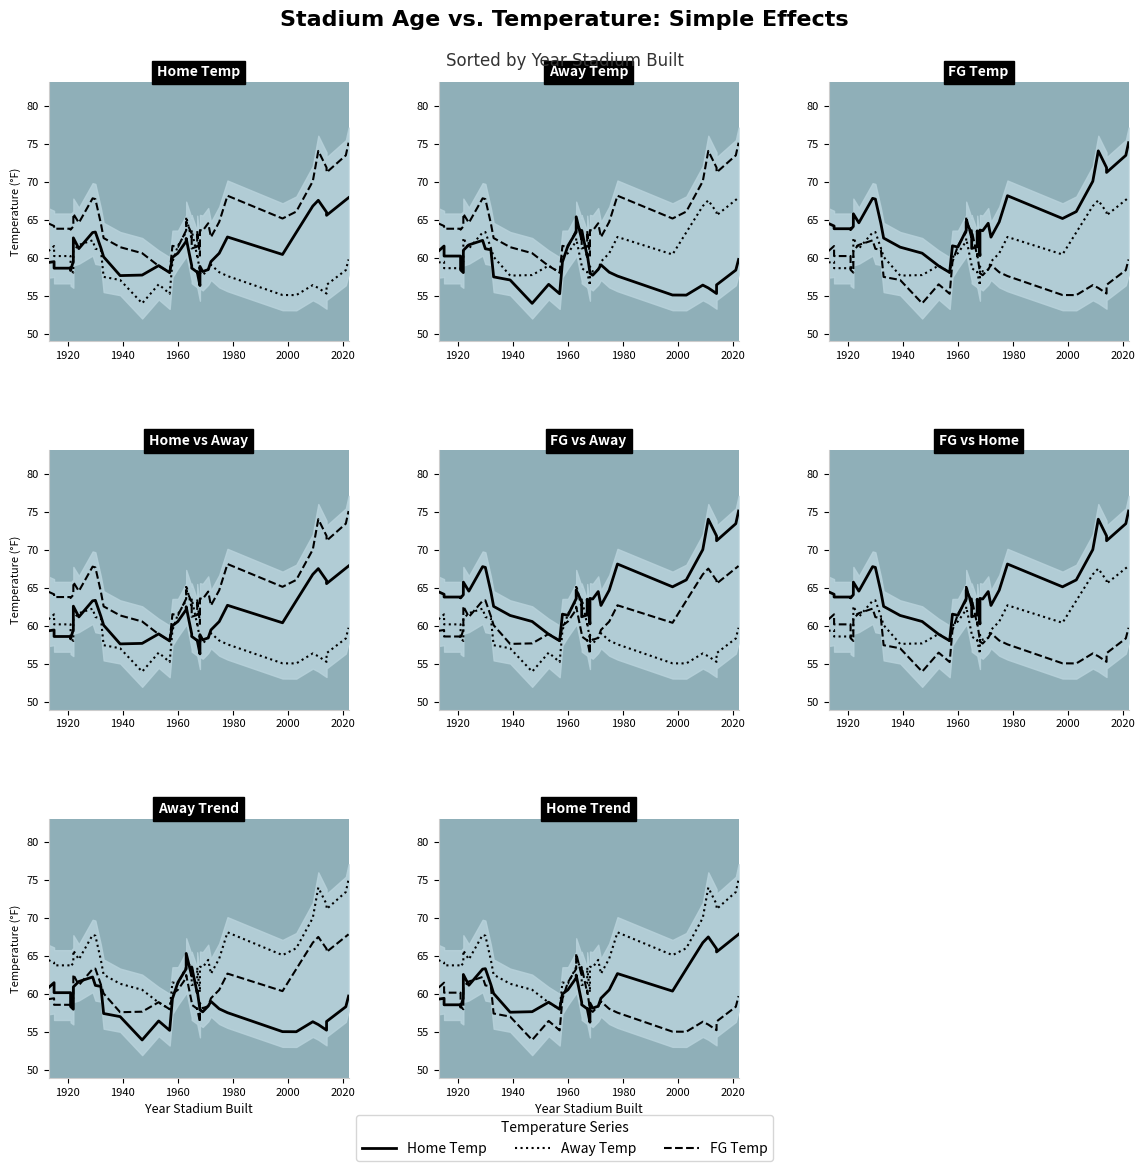

How many series are shown in this chart?

3